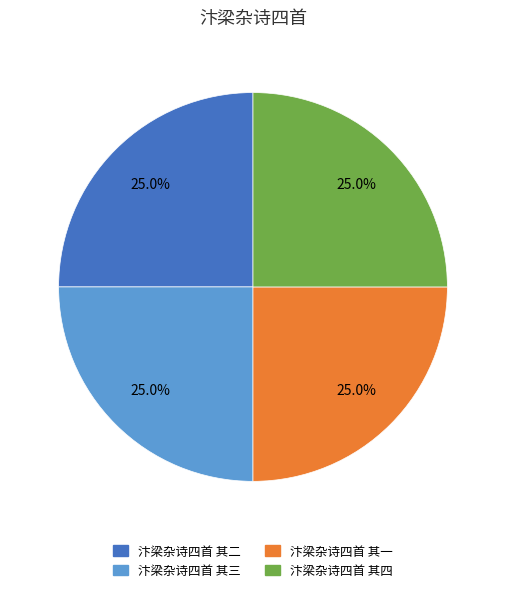

What is the ratio of the value at 汴梁杂诗四首 其一 to the value at 汴梁杂诗四首 其三?

1.0